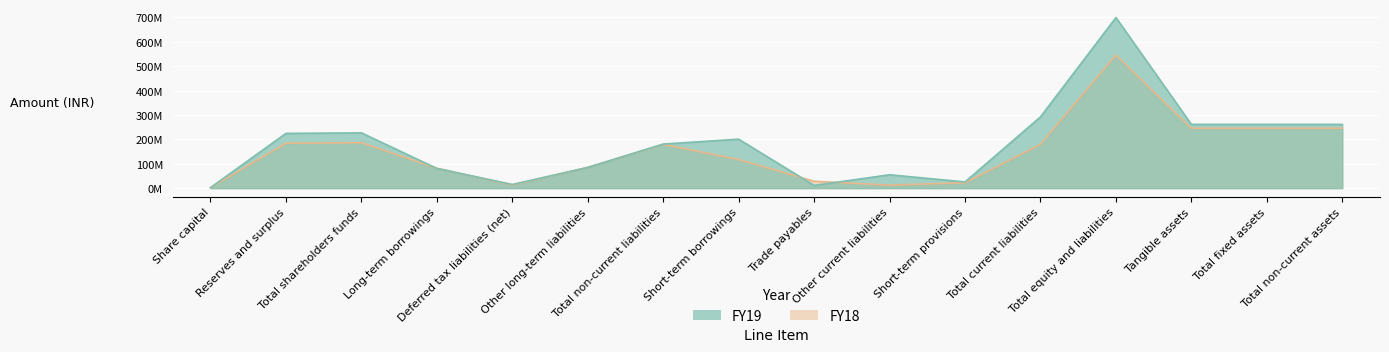

Reading left to right, transcribe all the data shown in this chart.

FY19: 2196360	224521986	226718346	80826488	14993522	84921638	180741648	200866671	11031520	54851942	25401894	292152027	699612021	261373273	261373273	261373273
FY18: 2196360	184153789	186350149	81711338	12827738	85064105	179603181	117172419	28279654	12375171	22003626	179830870	545784200	245658094	245658094	245658094